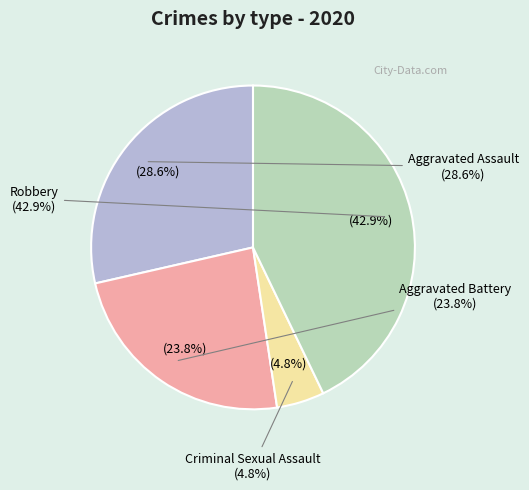

To the nearest percent, what percentage of the pie is Robbery?

43%